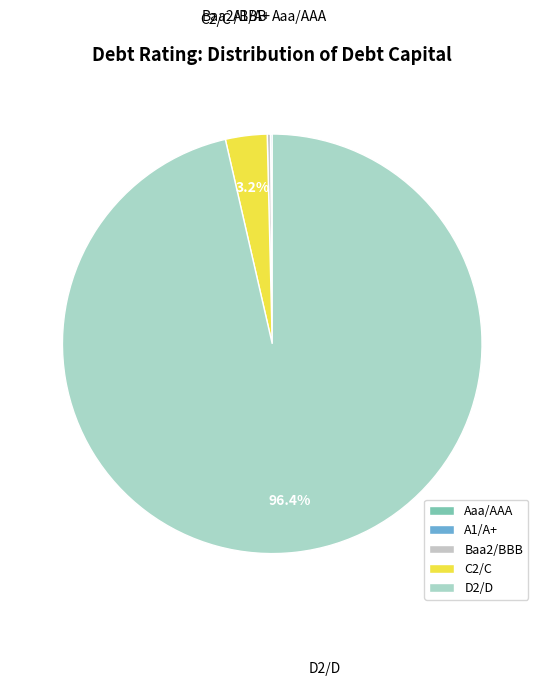

What percentage is NOT represented by D2/D?

3.6%